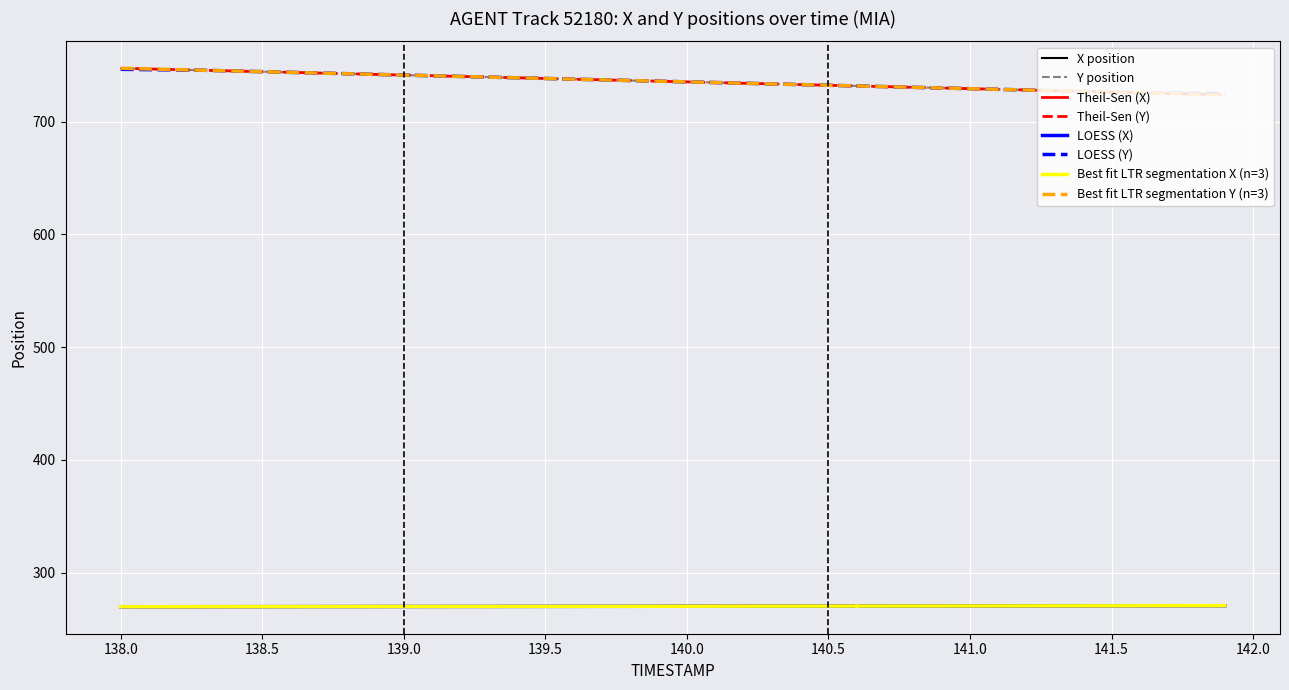

What is the highest value of the Y position series?

747.2